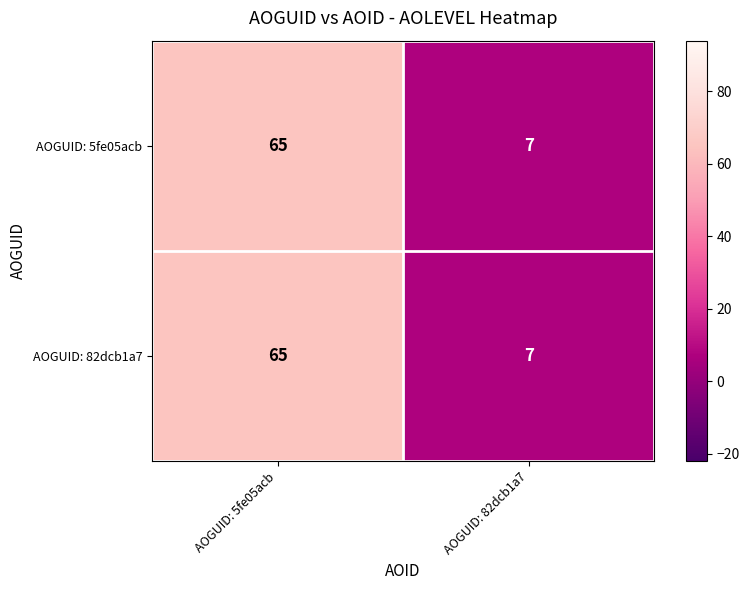

Count the number of categories in the chart.

2